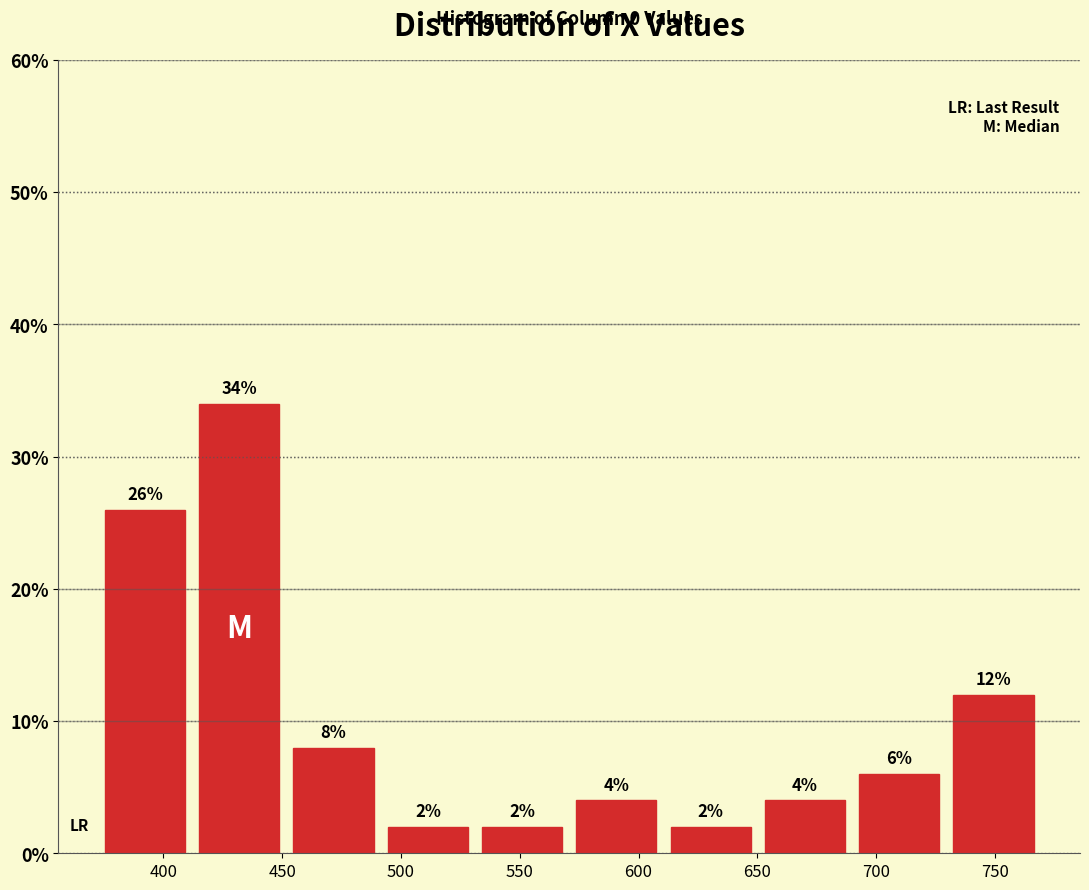

Reading left to right, list every bar in this chart as the range it spans on the x-axis followed by its height. The bar edges are not printed on the chart, so give them approximately, as read against the axis.

370 to 410: 26
410 to 450: 34
450 to 490: 8
490 to 530: 2
530 to 570: 2
570 to 610: 4
610 to 650: 2
650 to 690: 4
690 to 730: 6
730 to 770: 12